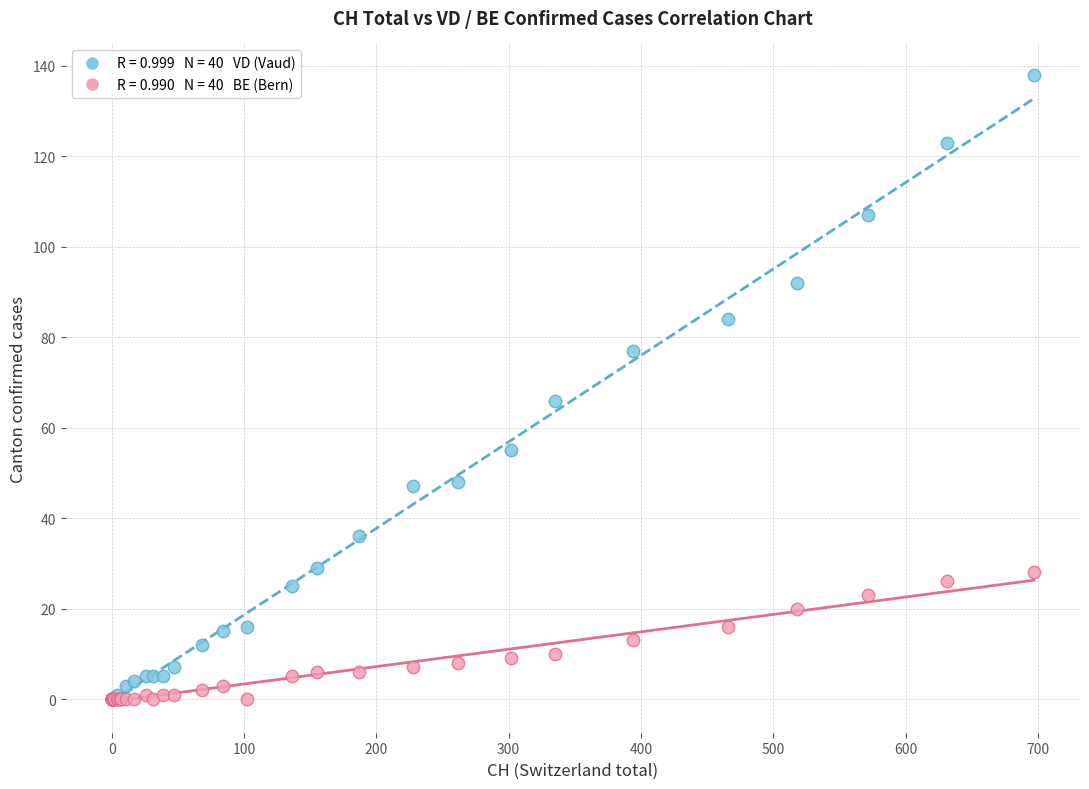

Across all series, what Y value is closest to 69?

66